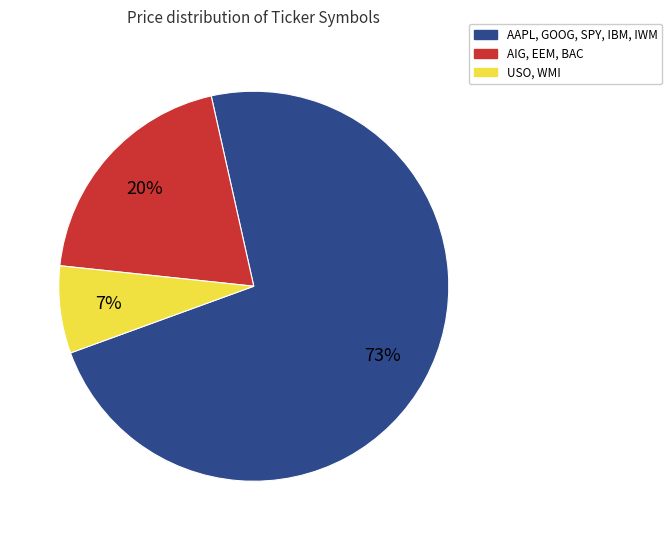

To the nearest percent, what is the difference between the largest and smallest slice percentages?

66%